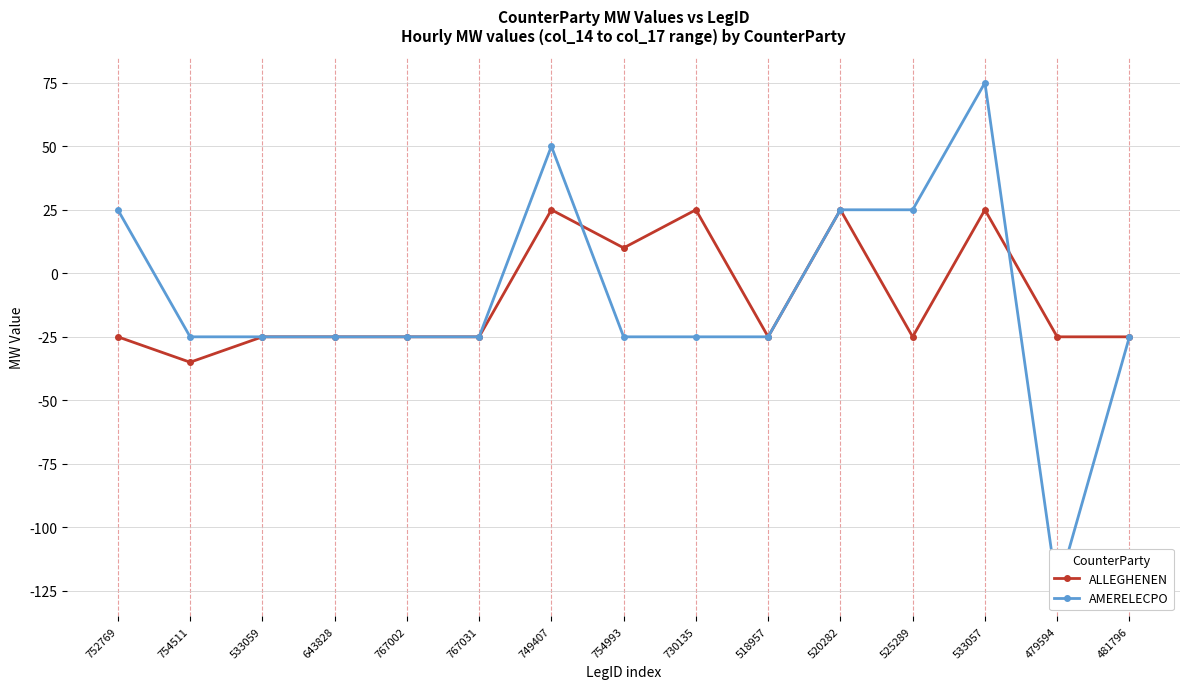

What is the average value of the ALLEGHENEN series?

-10